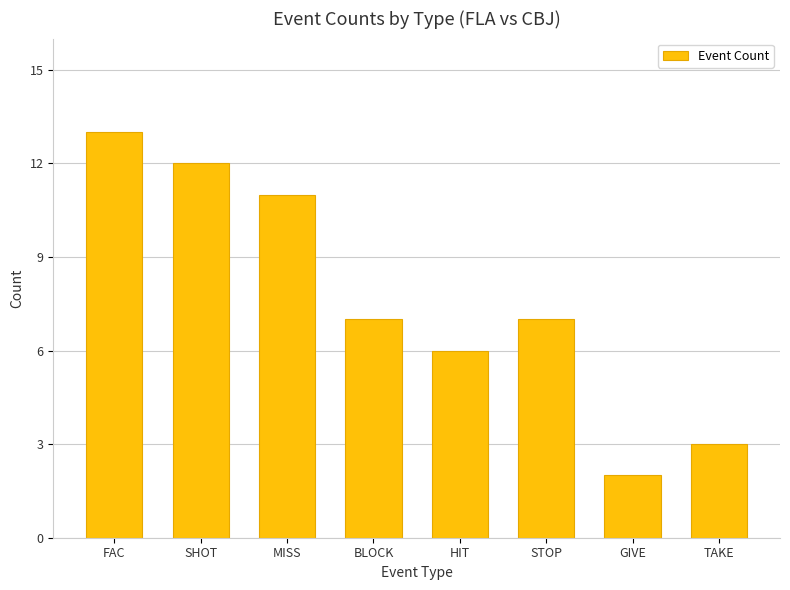

Reading left to right, what are all the values shown in this chart?

FAC=13	SHOT=12	MISS=11	BLOCK=7	HIT=6	STOP=7	GIVE=2	TAKE=3